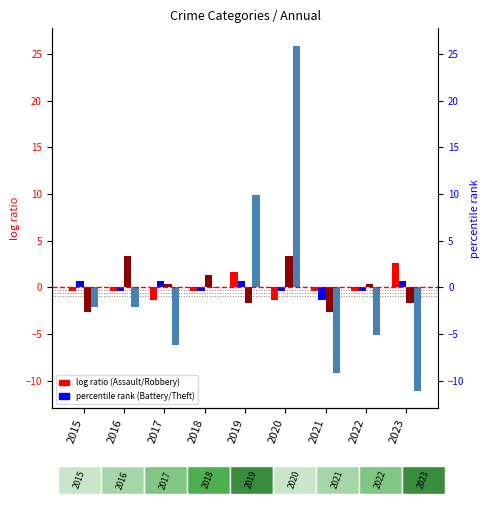

Is it true that Robbery equals 3.3 at 2020?

True